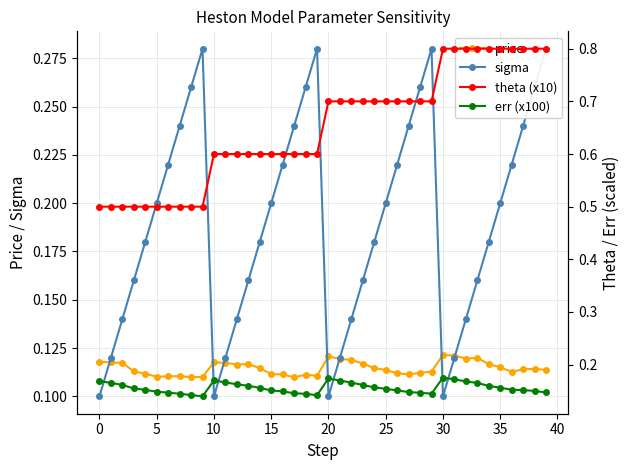

Count the price values in the range 0 to 1.

40